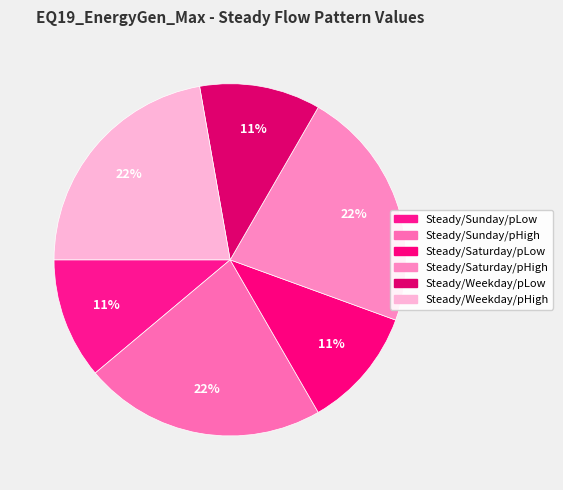

How many segments does this pie chart have?

6